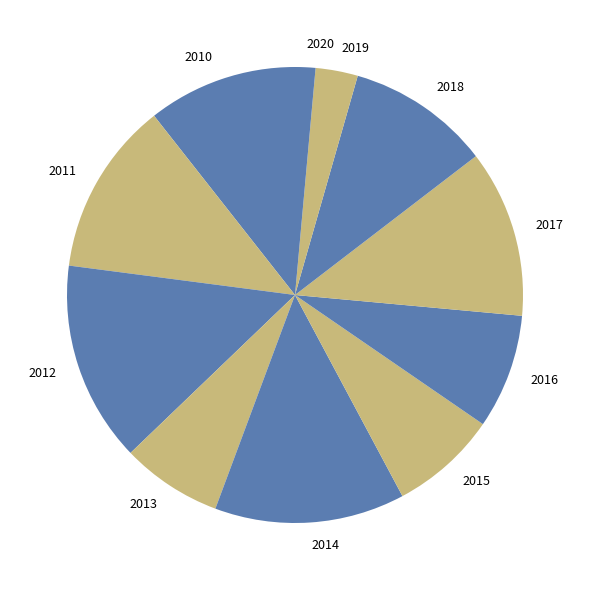

The 2018 slice represents 25% of the pie. True or false?

False